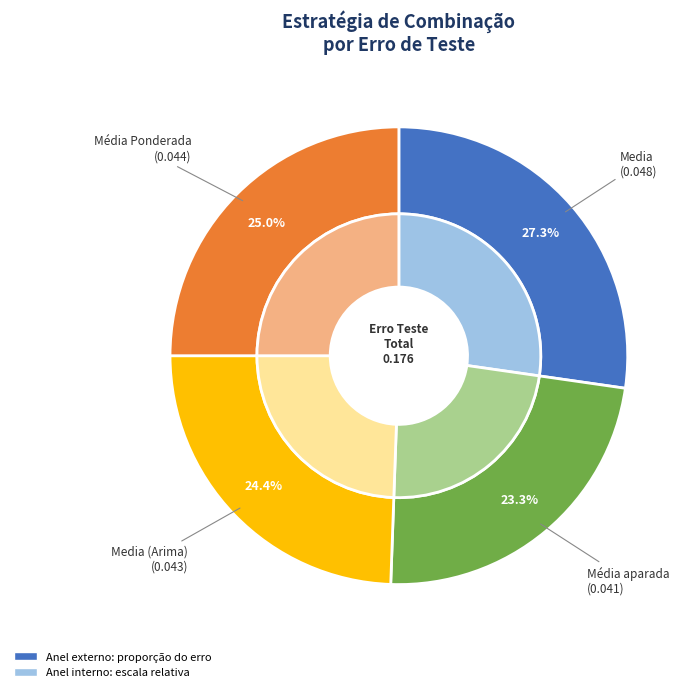

To the nearest percent, what portion does Média aparada represent?

23%